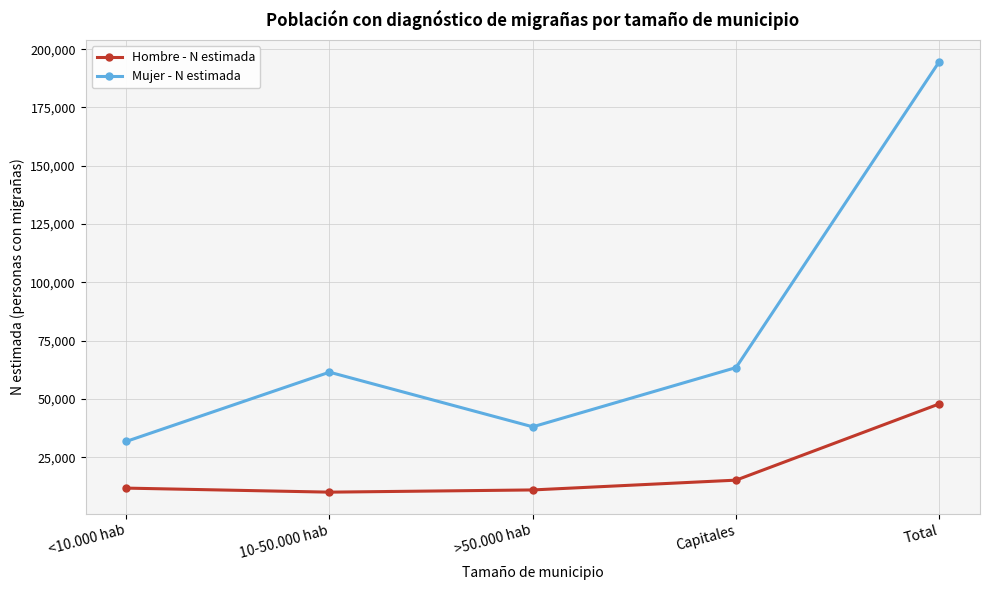

True or false: Hombre - N estimada and Mujer - N estimada cross at least once.

False